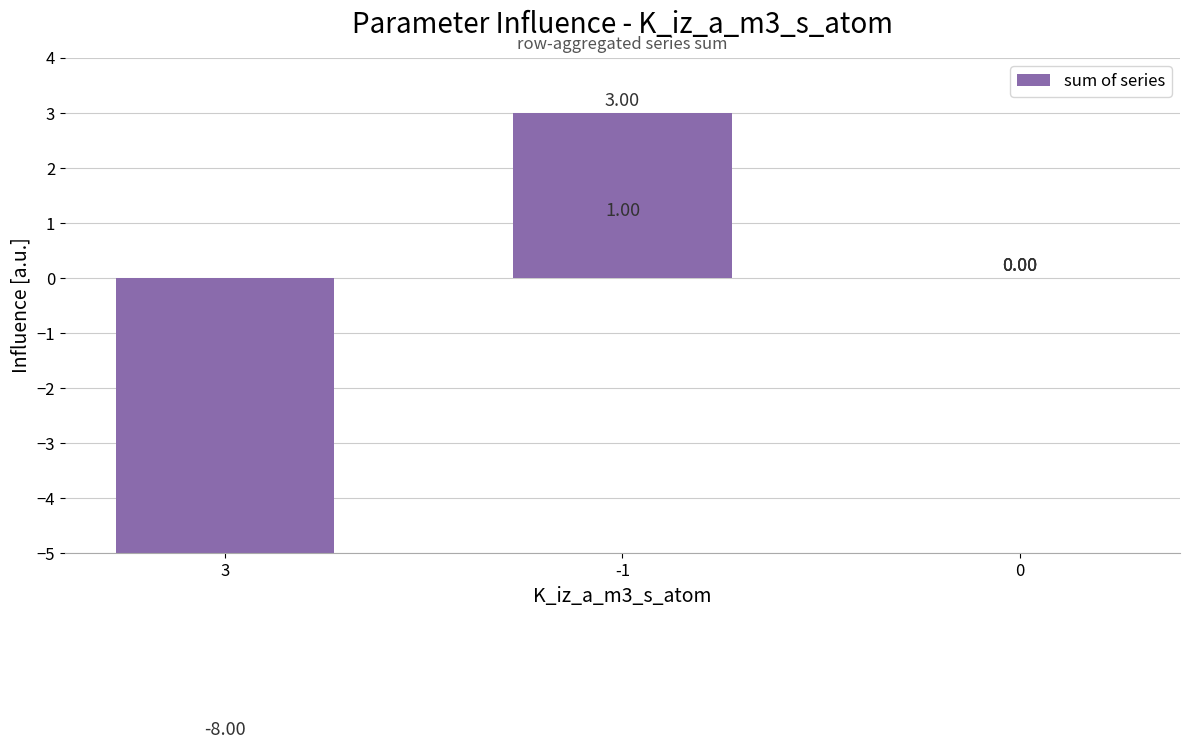

Which category has the lowest value across all series?

3